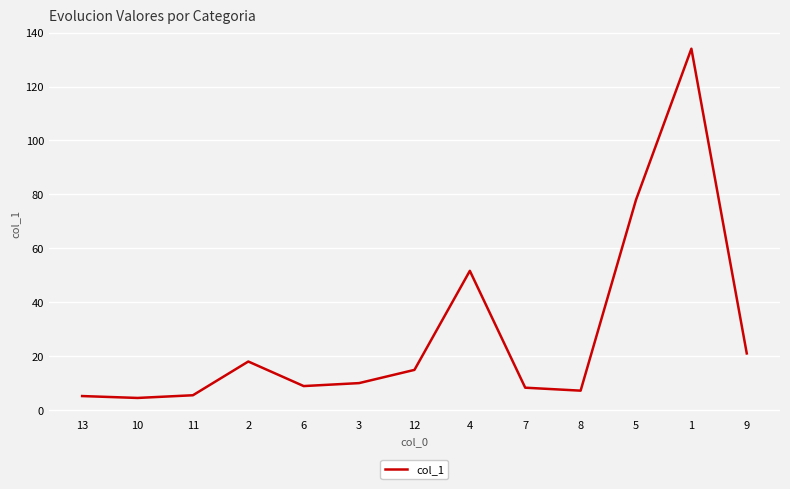

Approximately how many times larger is the value at 6 compared to 1?

0.1